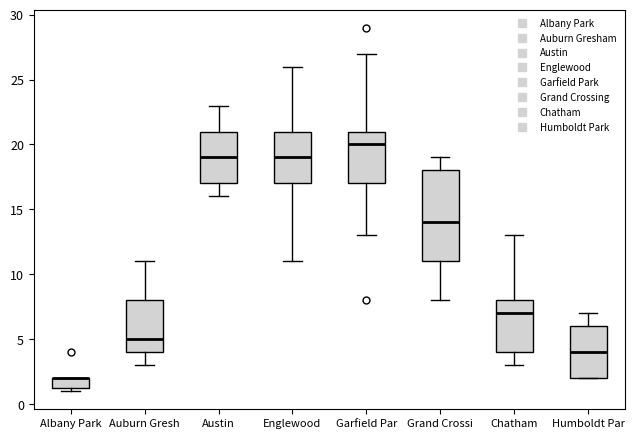

Reading left to right, read every box against the y-axis: the position of its median line, the range the box covers, and the ends of its whiskers. The values are not printed on the chart, so give them approximately, as read against the axis.

Albany Park: median 2.0 (drawn on the box's upper edge), box 1.5 to 2.0, whiskers 1.0 to 2.0
Auburn Gresh: median 5.0, box 4.0 to 8.0, whiskers 3.0 to 11.0
Austin: median 19.0, box 17.0 to 21.0, whiskers 16.0 to 23.0
Englewood: median 19.0, box 17.0 to 21.0, whiskers 11.0 to 26.0
Garfield Par: median 20.0, box 17.0 to 21.0, whiskers 13.0 to 27.0
Grand Crossi: median 14.0, box 11.0 to 18.0, whiskers 8.0 to 19.0
Chatham: median 7.0, box 4.0 to 8.0, whiskers 3.0 to 13.0
Humboldt Par: median 4.0, box 2.0 to 6.0, whiskers 2.0 to 7.0